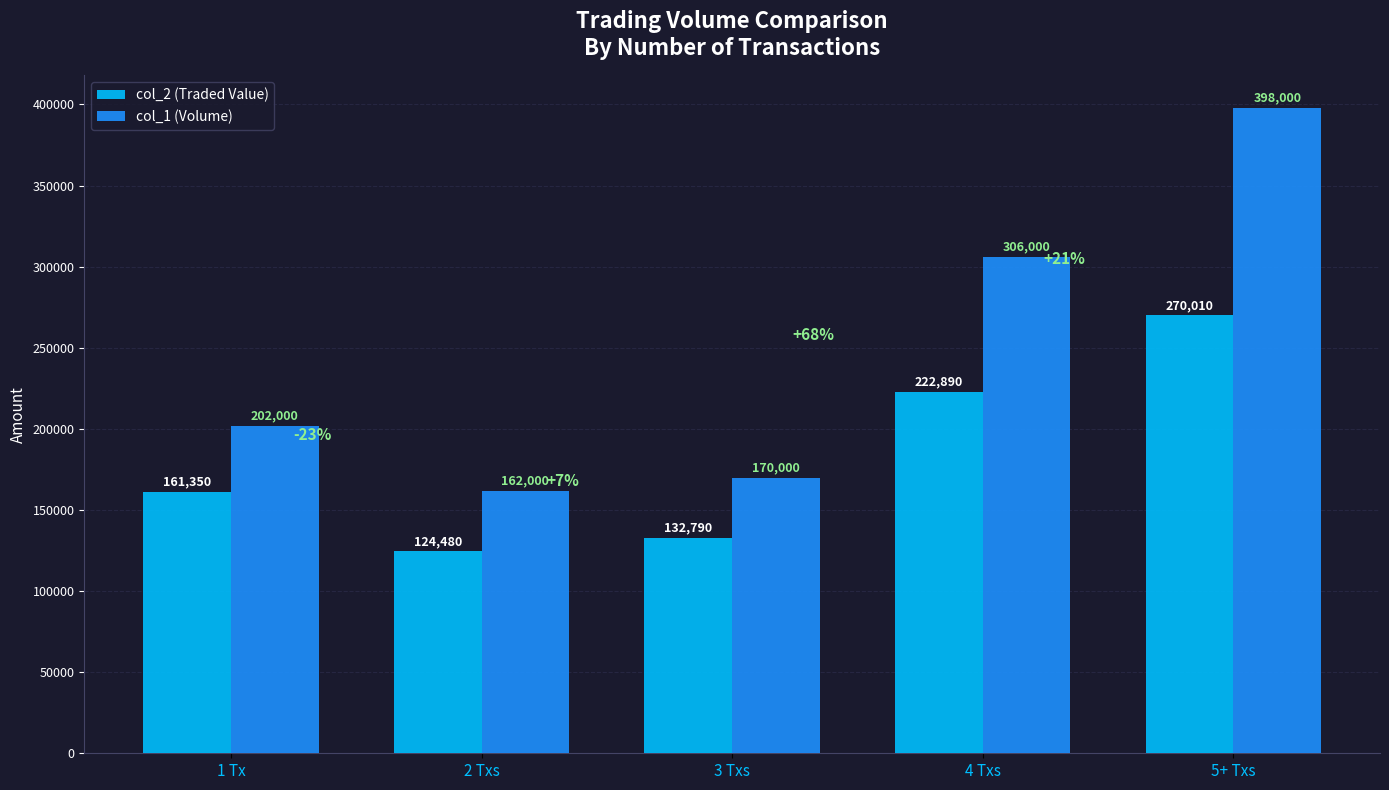

What is the label of the 3rd bar from the left?

3 Txs